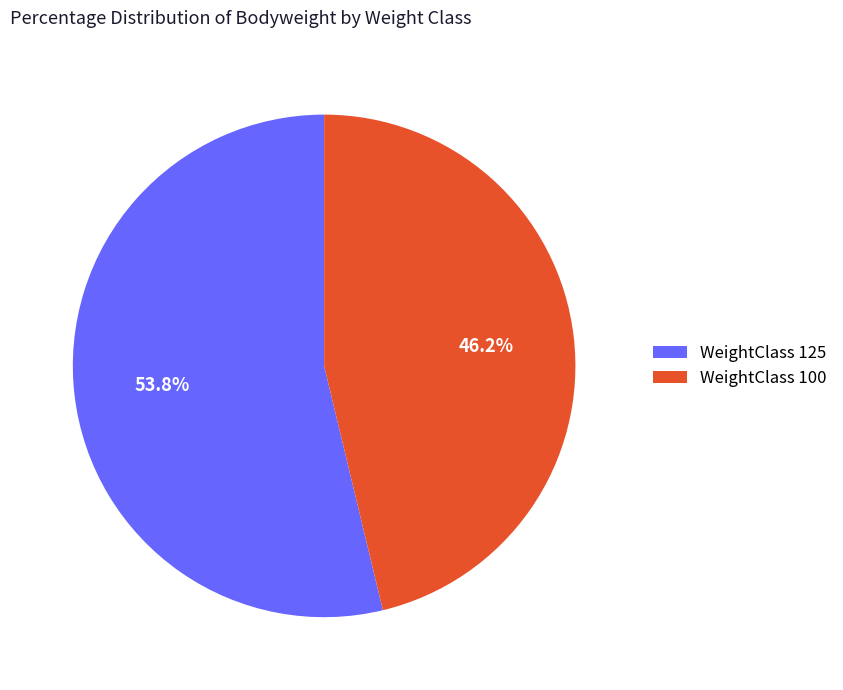

What portion of the pie excludes WeightClass 125?

46.2%